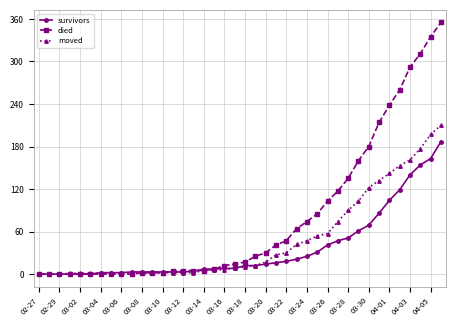

List the series in order of their peak value, lowest first.

survivors, moved, died